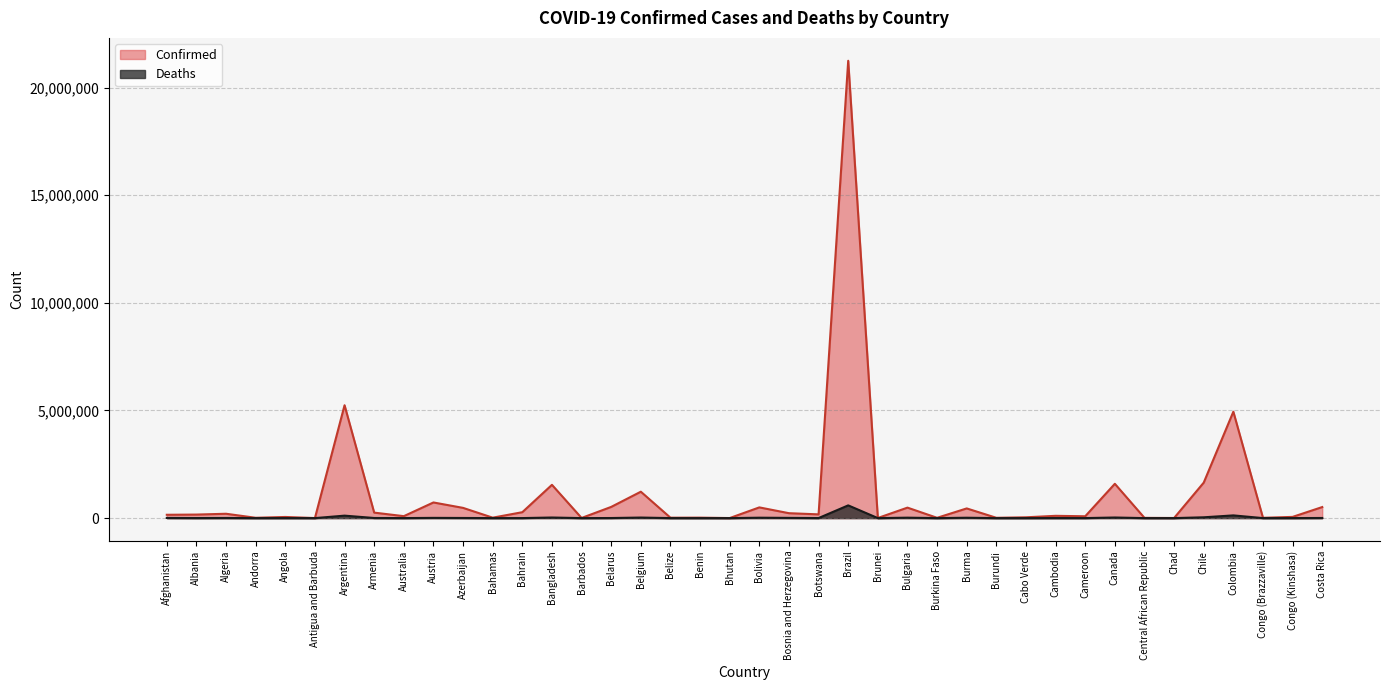

True or false: Deaths has more than 2 interior local peaks.

True